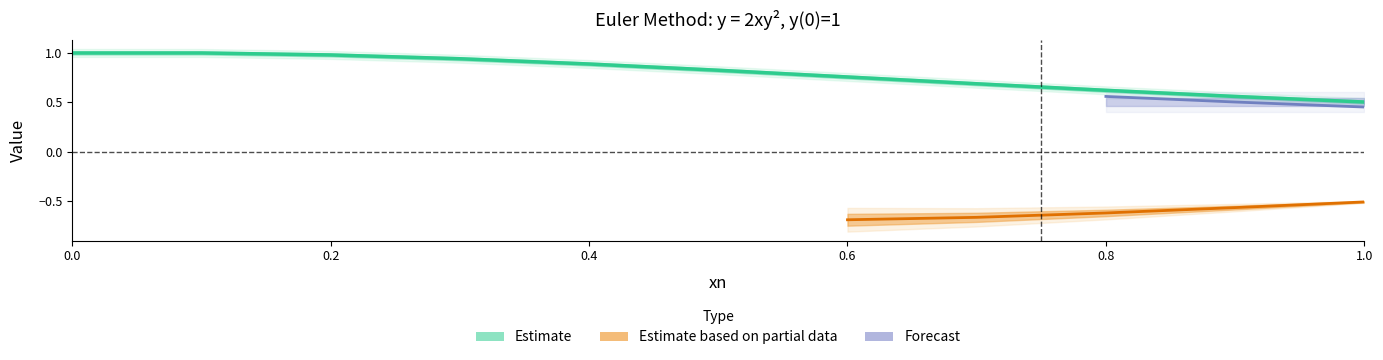

What is the greatest value displayed?

1.0